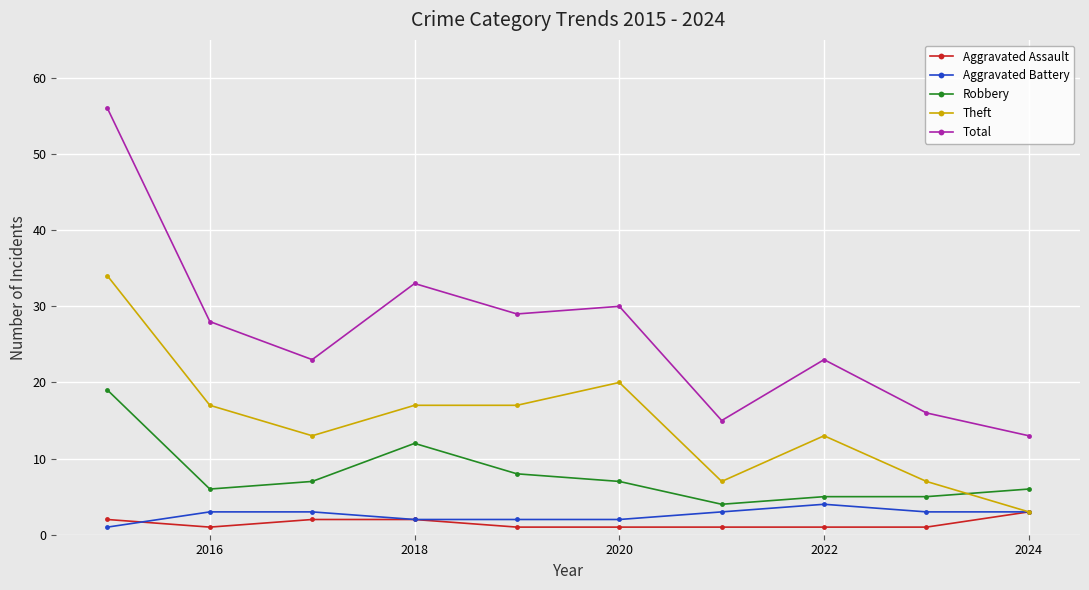

What are all the series names shown in the legend?

Aggravated Assault, Aggravated Battery, Robbery, Theft, Total